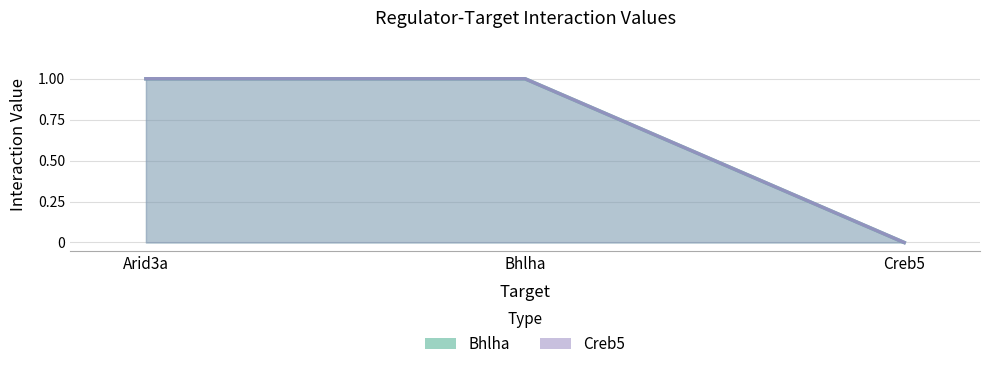

How many data points in Creb5 are less than 1?

1